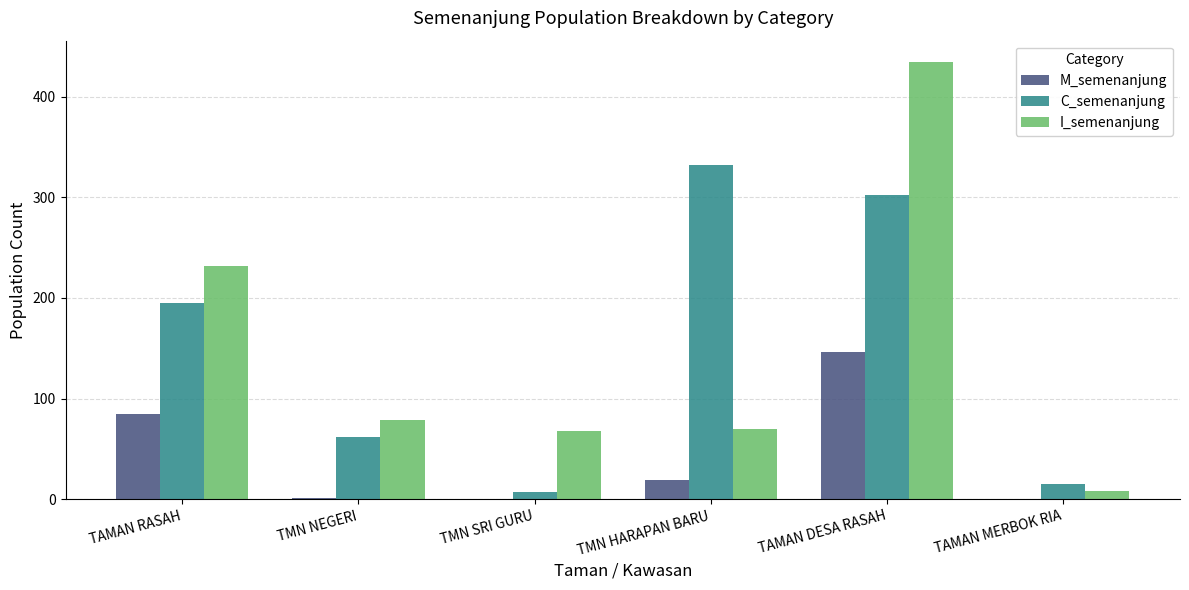

At which label does M_semenanjung first exceed 19?

TAMAN RASAH